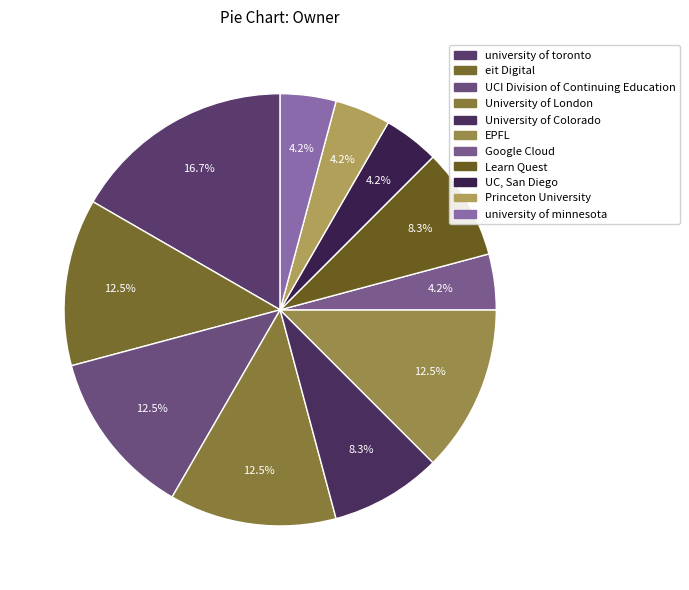

Is UCI Division of Continuing Education the majority of the pie?

No